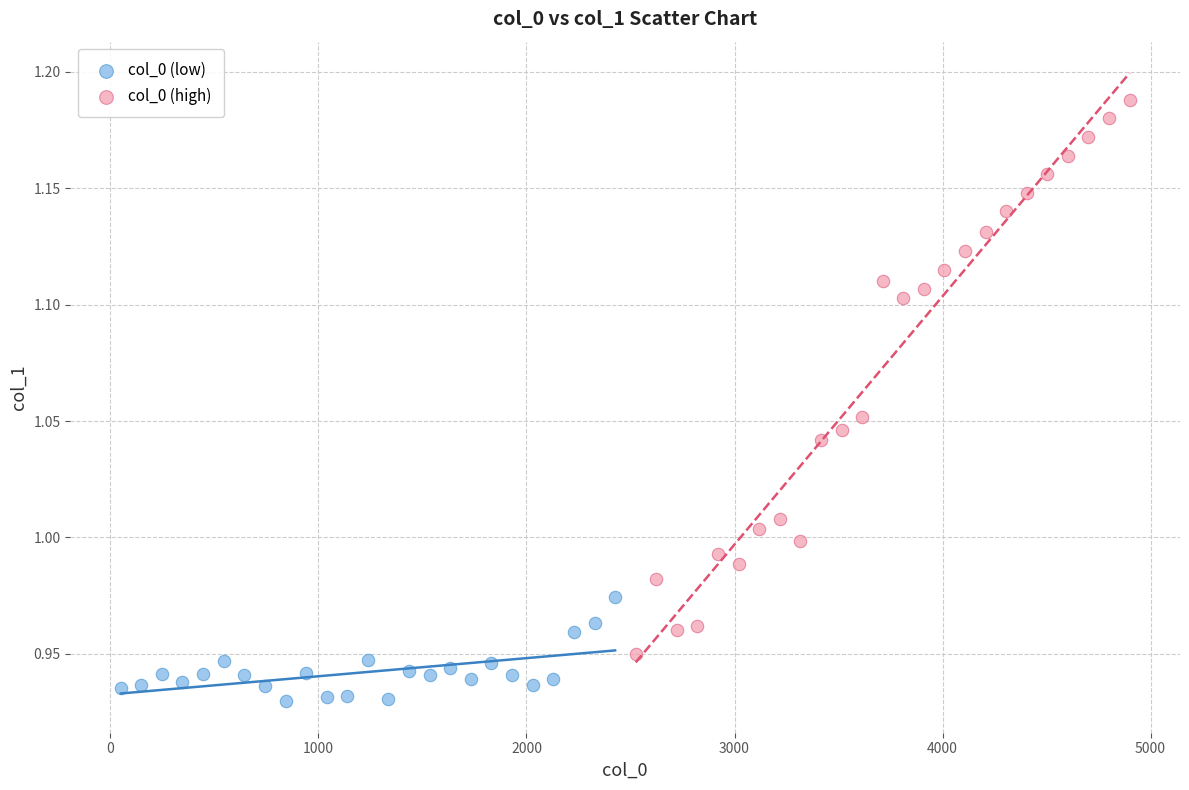

Which series contains the lowest Y value?

col_0 (low)